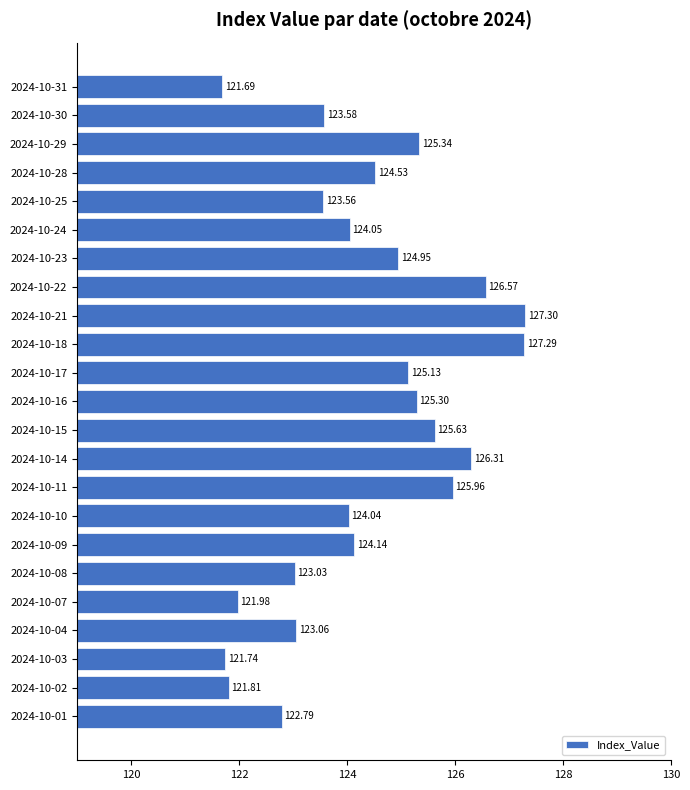

Rank the categories by value from lowest to highest.

2024-10-31, 2024-10-03, 2024-10-02, 2024-10-07, 2024-10-01, 2024-10-08, 2024-10-04, 2024-10-25, 2024-10-30, 2024-10-10, 2024-10-24, 2024-10-09, 2024-10-28, 2024-10-23, 2024-10-17, 2024-10-16, 2024-10-29, 2024-10-15, 2024-10-11, 2024-10-14, 2024-10-22, 2024-10-18, 2024-10-21